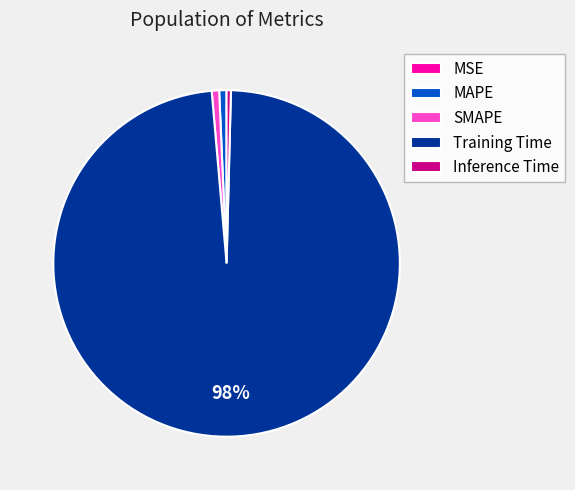

To the nearest percent, what is the difference between the largest and smallest slice percentages?

98%